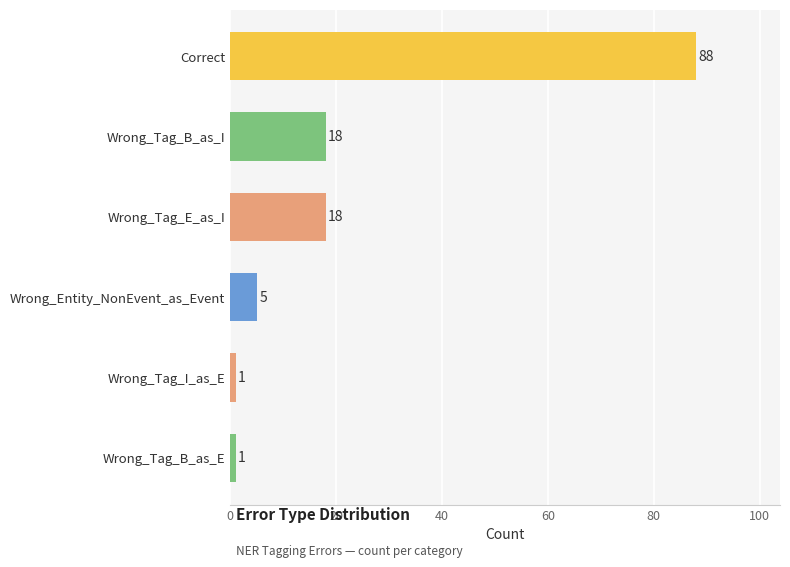

How many series are shown in this chart?

1